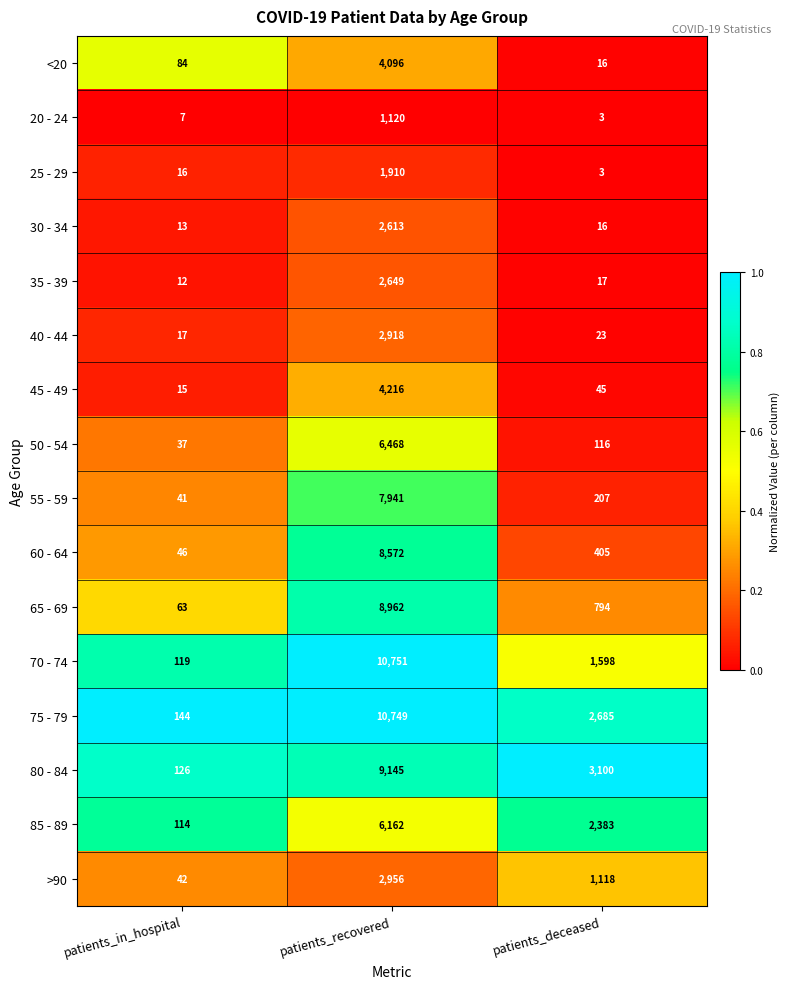

What is the spread (max minus min) of values at patients_recovered?

9631